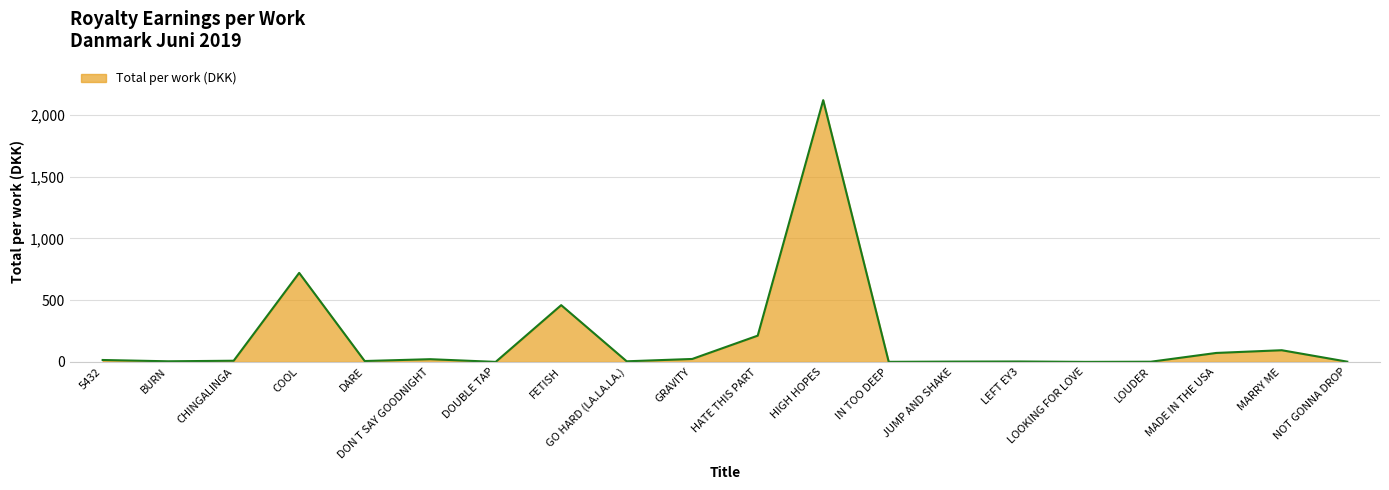

What is the minimum value shown in the chart?

0.1